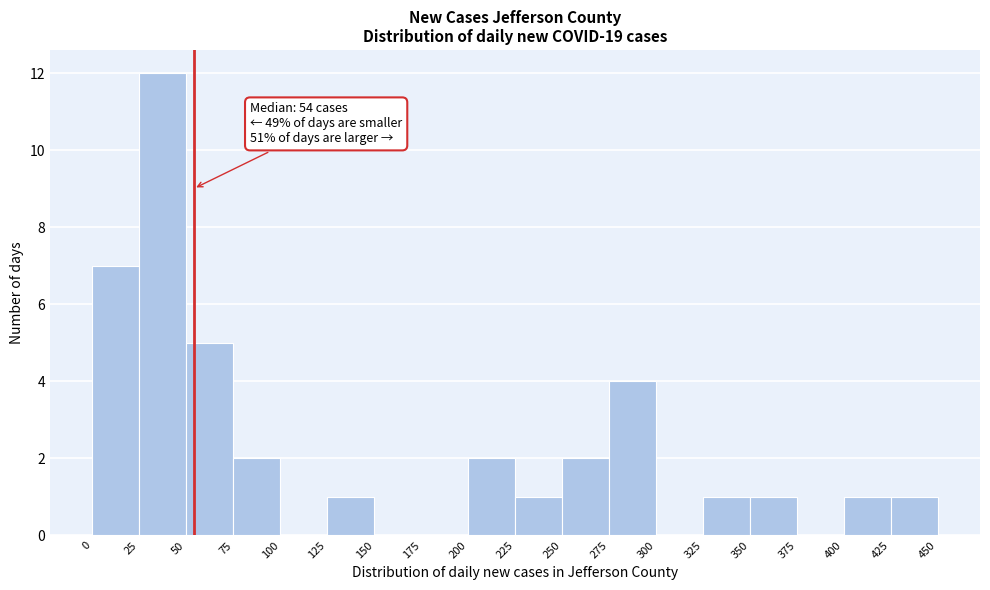

Over which range of the x-axis is the bar tallest?

25 to 50